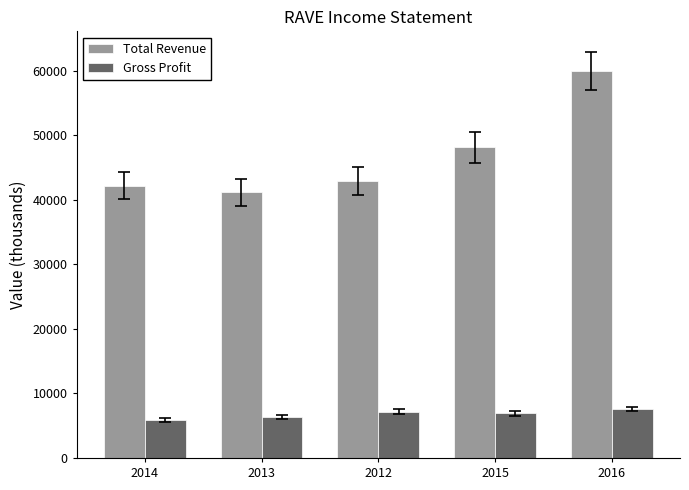

What is the average value of the Total Revenue series?

46920